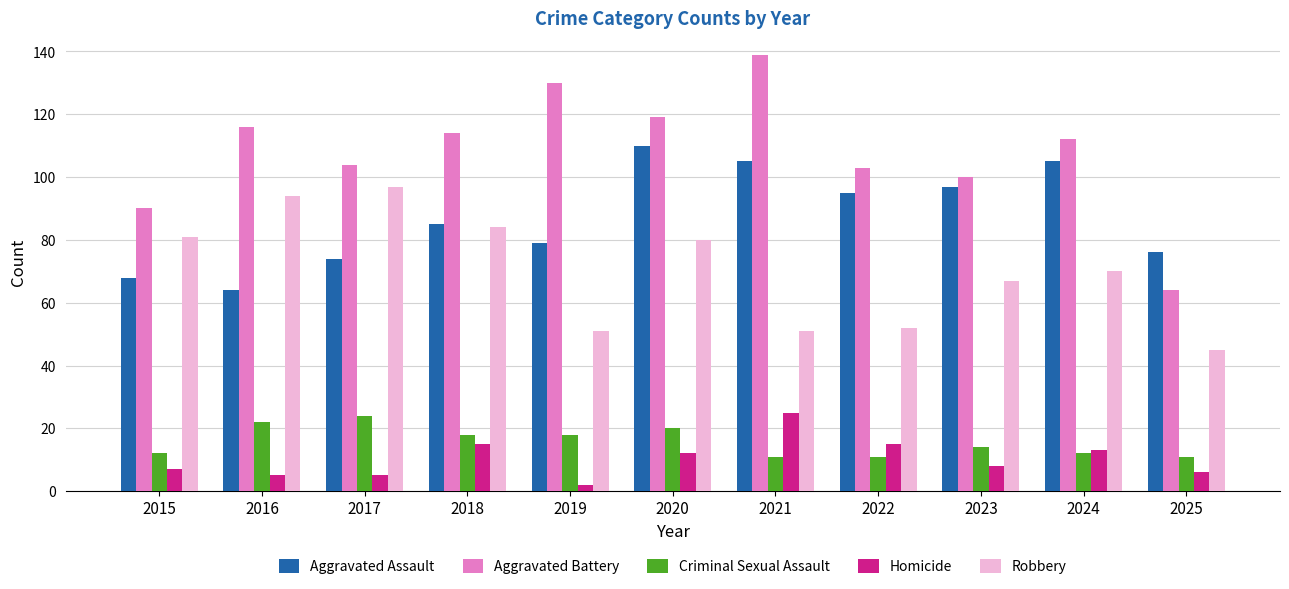

How many distinct data groups are displayed?

5